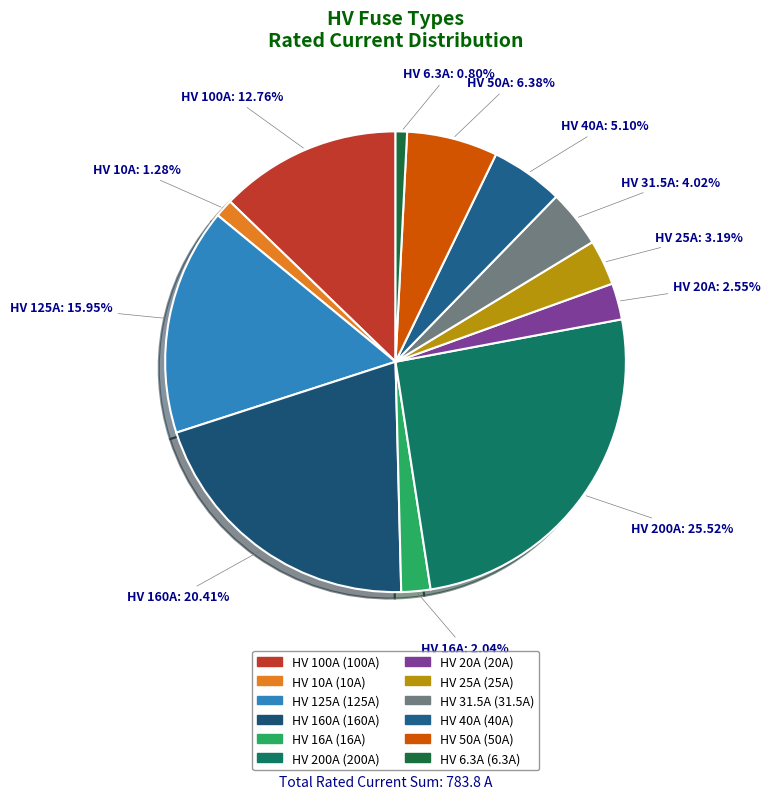

Does any single category account for the majority?

No